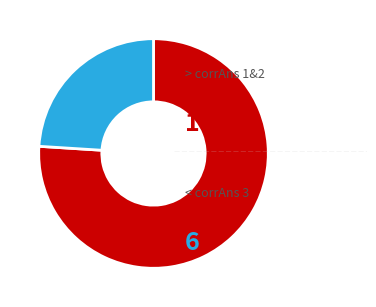

Does any single category account for the majority?

Yes